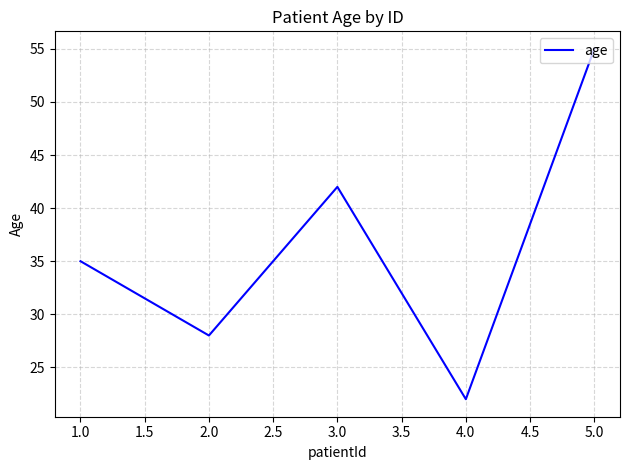

At which label is the value closest to 38?

1.0